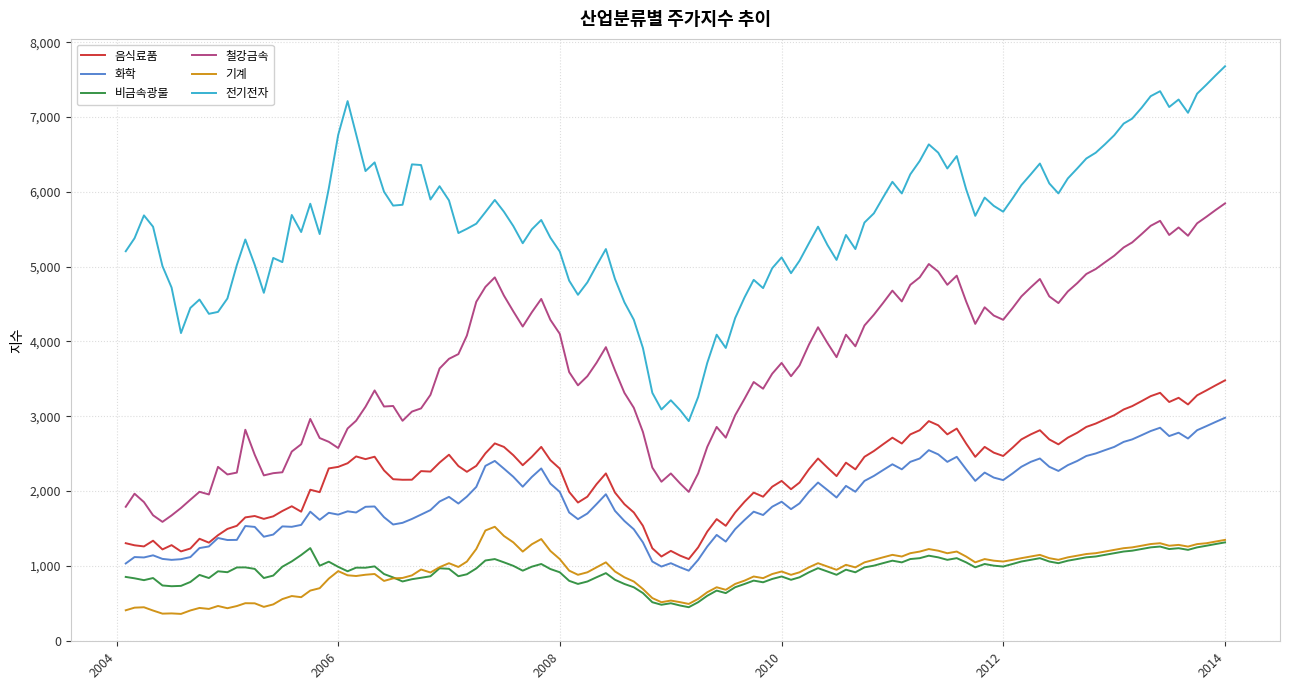

What is the minimum value shown in the chart?

356.0